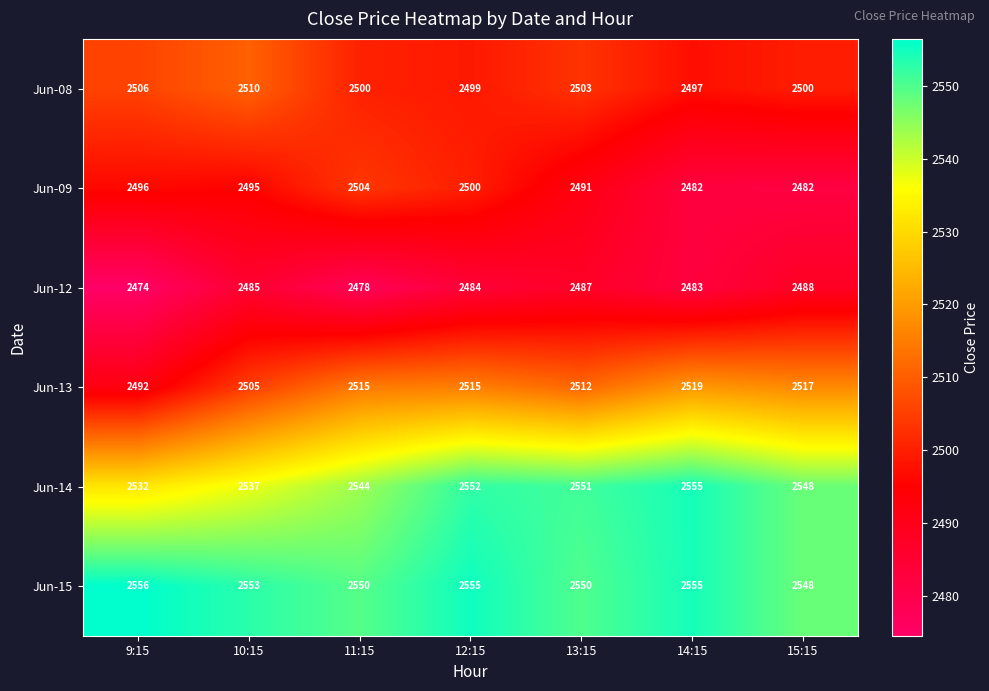

What is the average value of the Jun-09 series?

2493